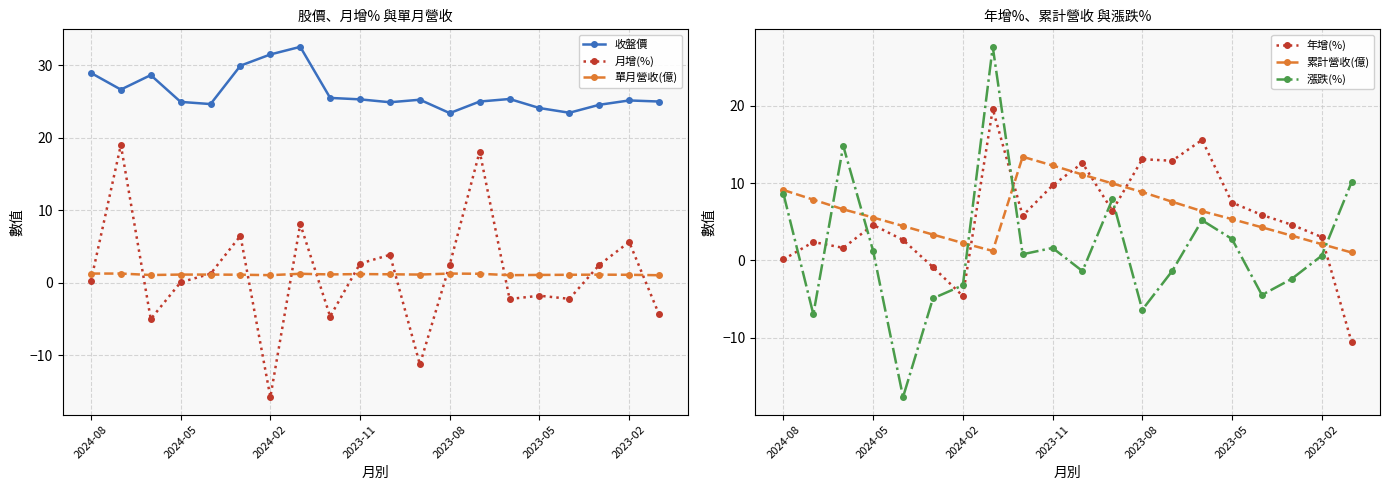

True or false: 收盤價 and 單月營收(億) intersect in this chart.

False